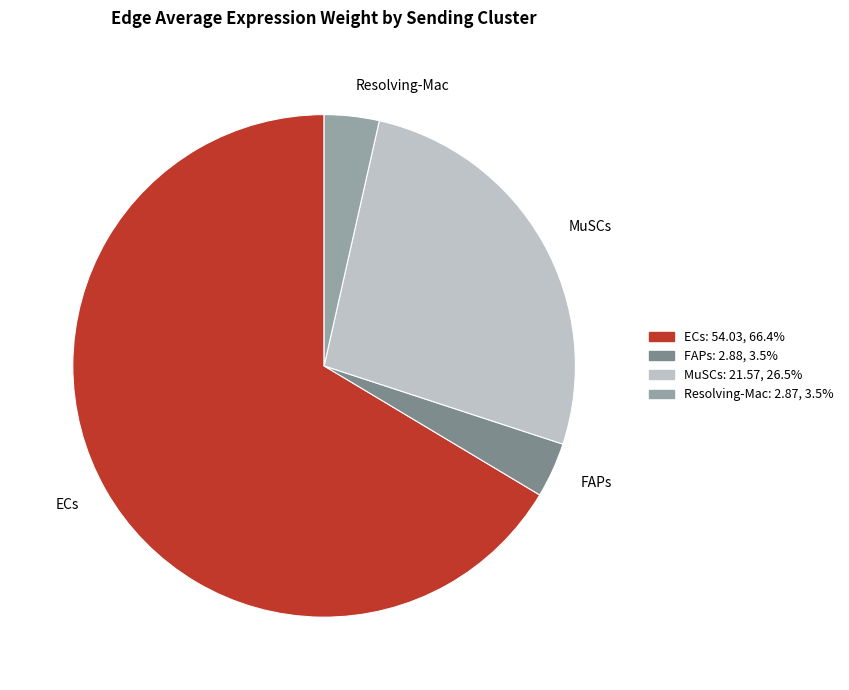

Between MuSCs and FAPs, which is larger?

MuSCs